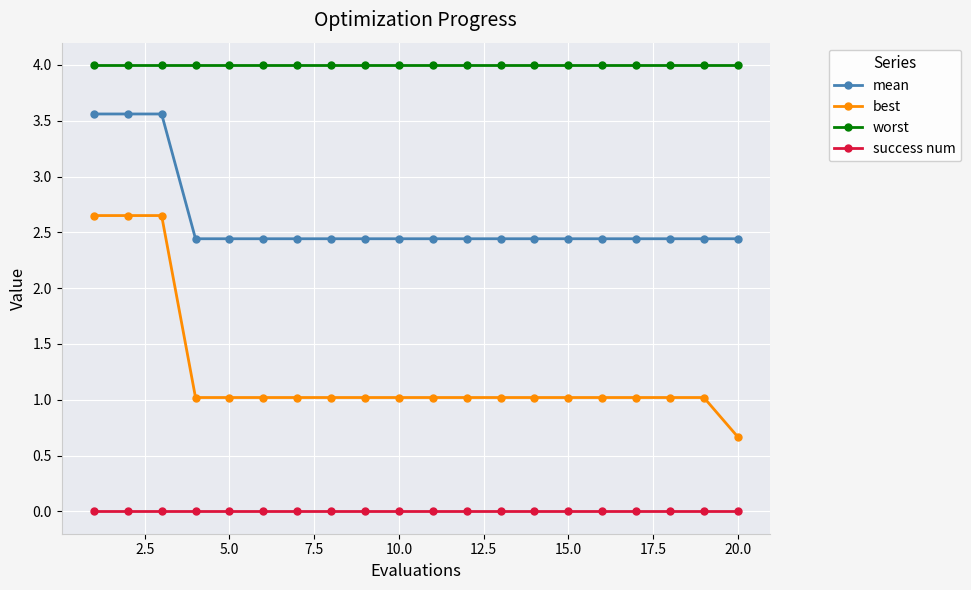

What is the maximum value shown in the chart?

4.0